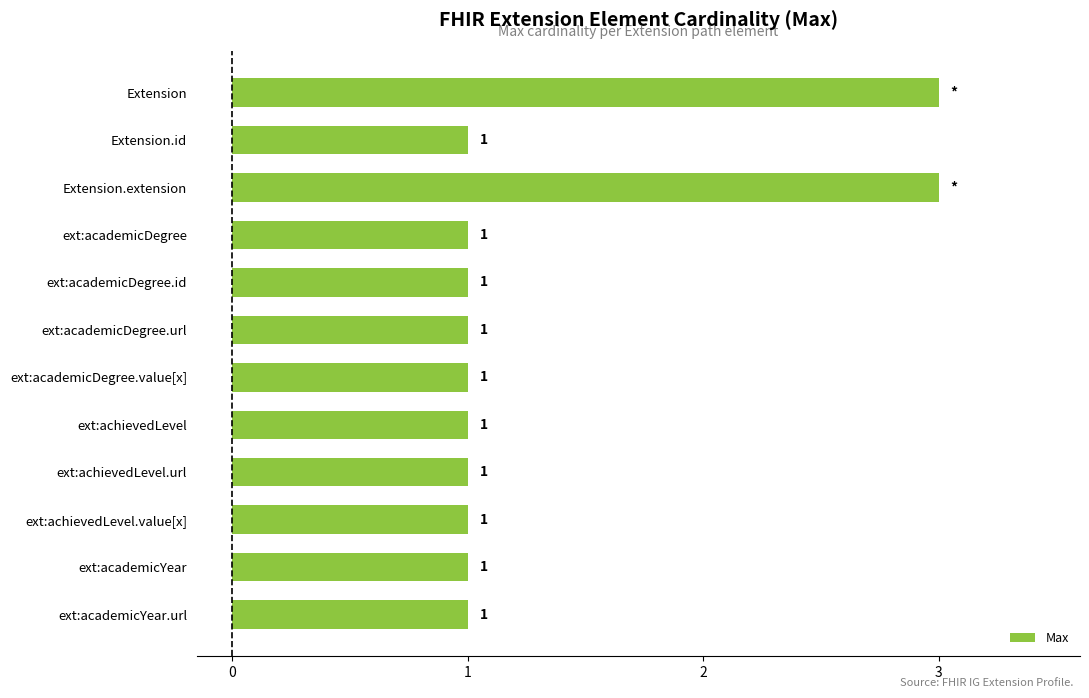

Is it true that the value at Extension.id is 1?

True